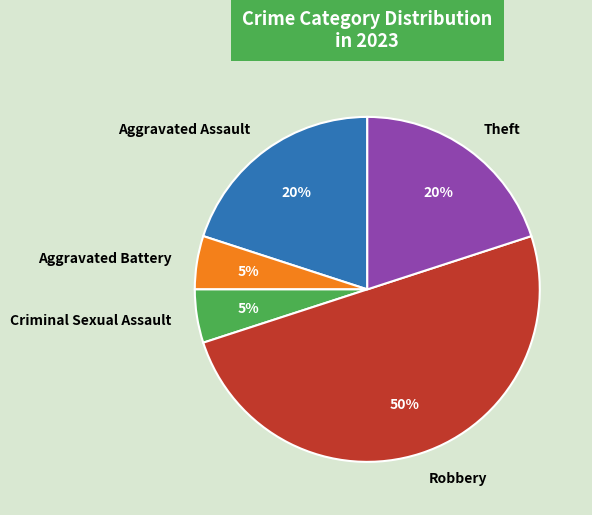

Which has a higher value, Robbery or Aggravated Battery?

Robbery